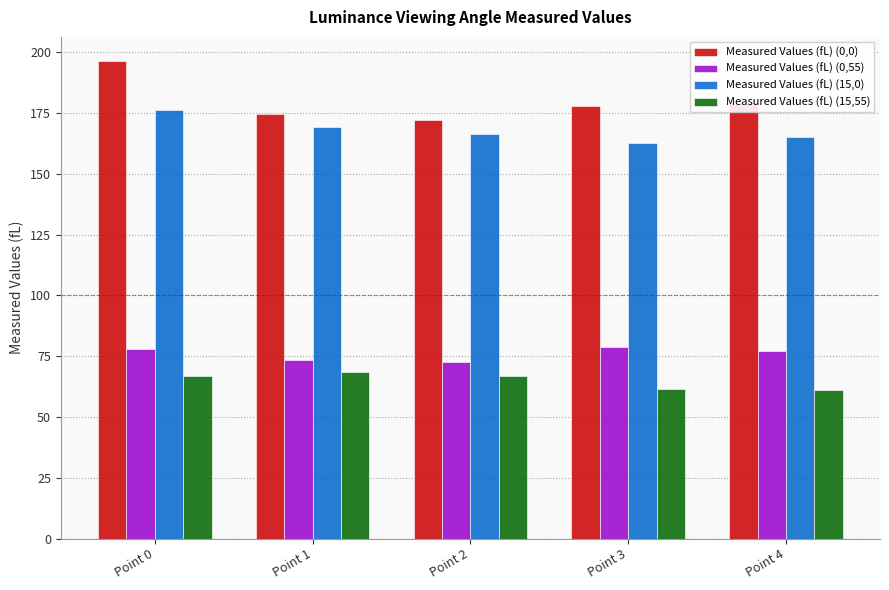

What is the approximate value of Measured Values (fL) (0,55) at Point 4?

77.2